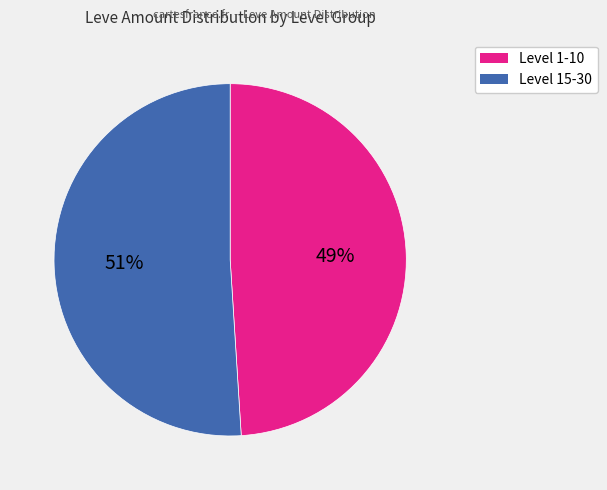

Is there a majority slice in this chart?

Yes